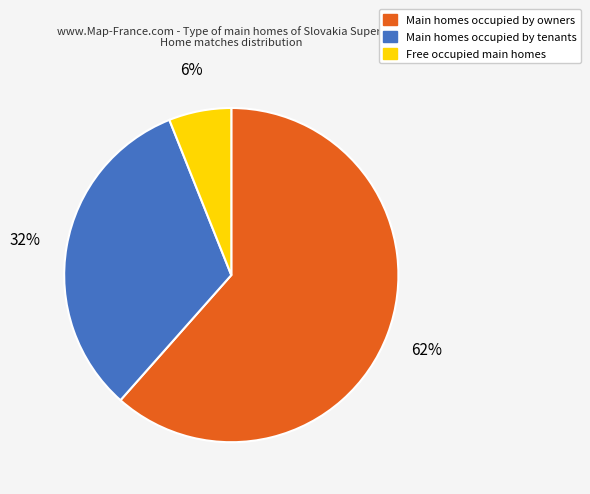

To the nearest percent, what percentage of the pie is Main homes occupied by tenants?

32%